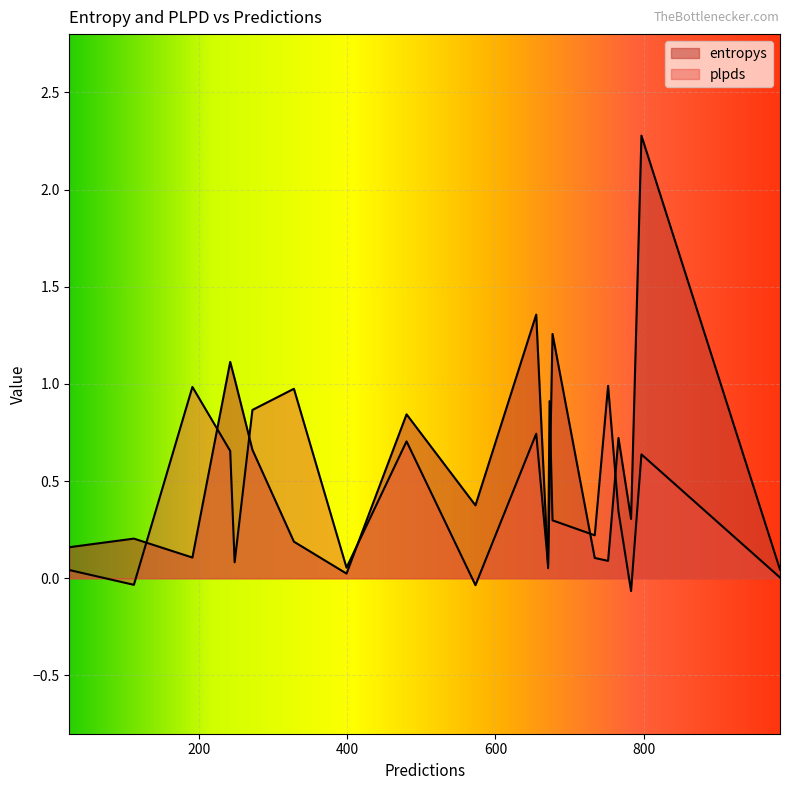

How many distinct data groups are displayed?

2